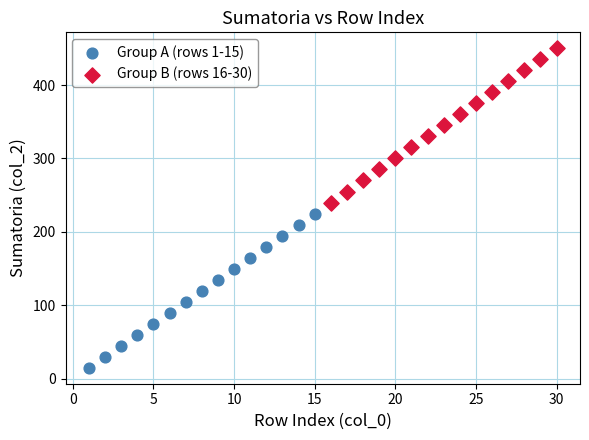

Which series contains the lowest Y value?

Group A (rows 1-15)